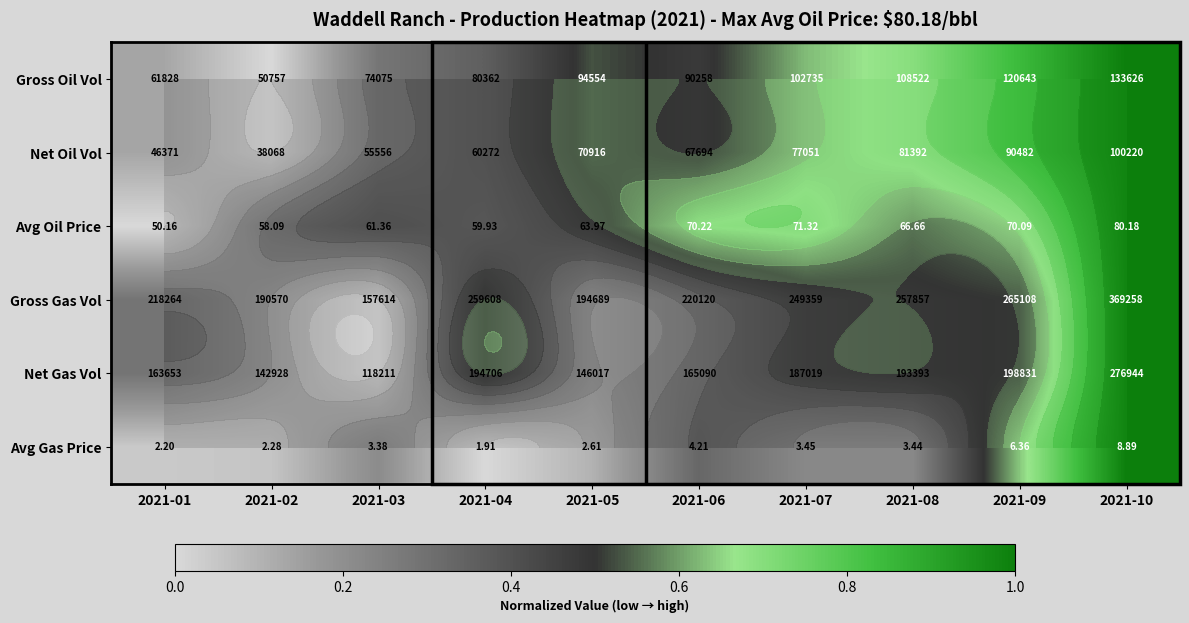

Is it true that Avg Oil Price equals 0.2 at 2021-02?

False